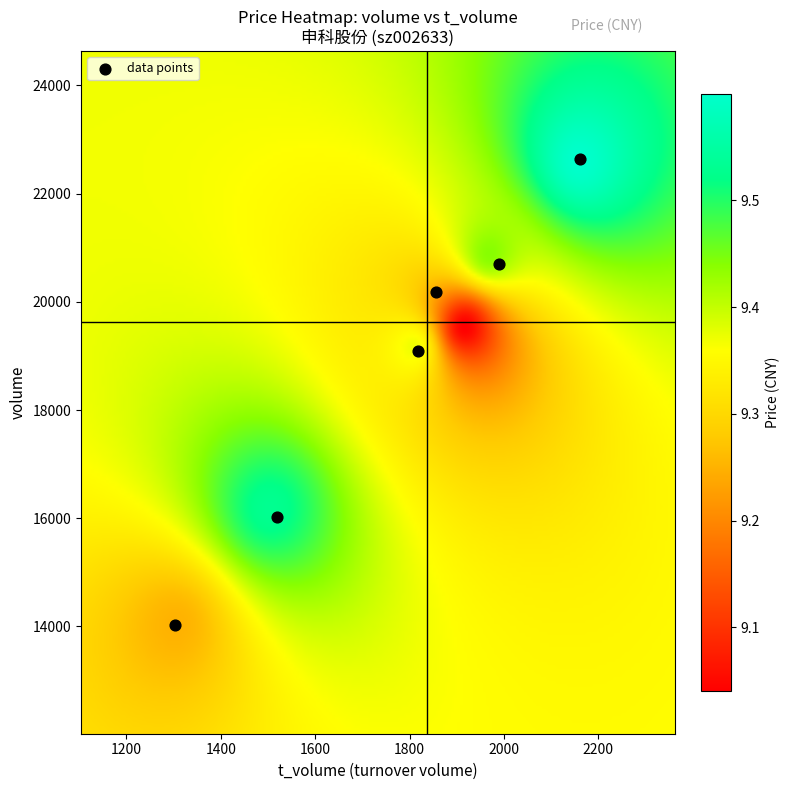

What Y value in the scatter plot is closest to 18325?

19087